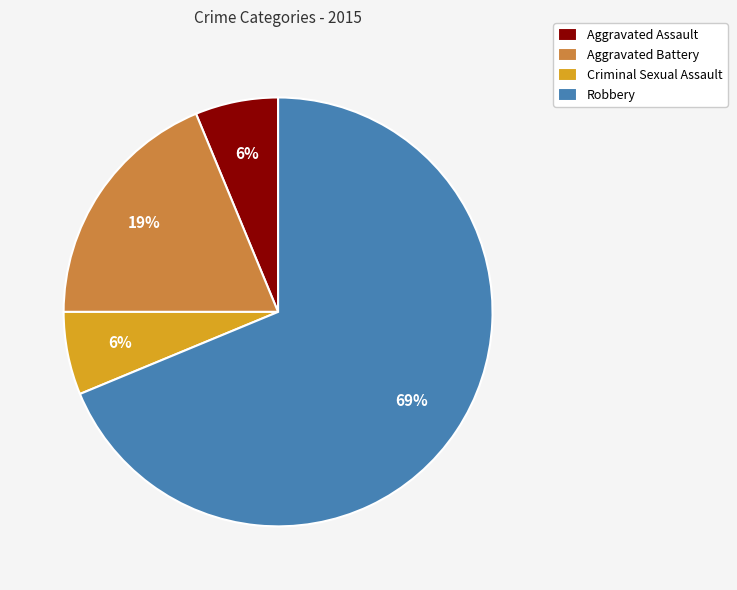

How many slices are in this pie chart?

4